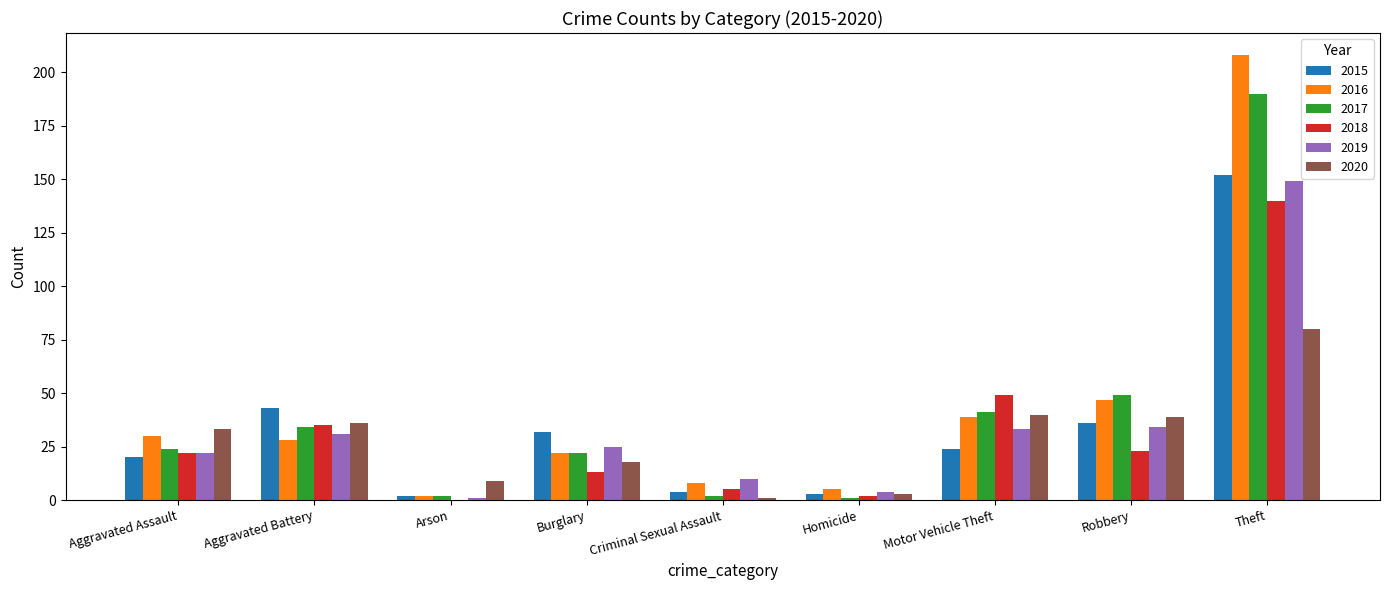

The 2020 series shows 6 at Burglary. True or false?

False